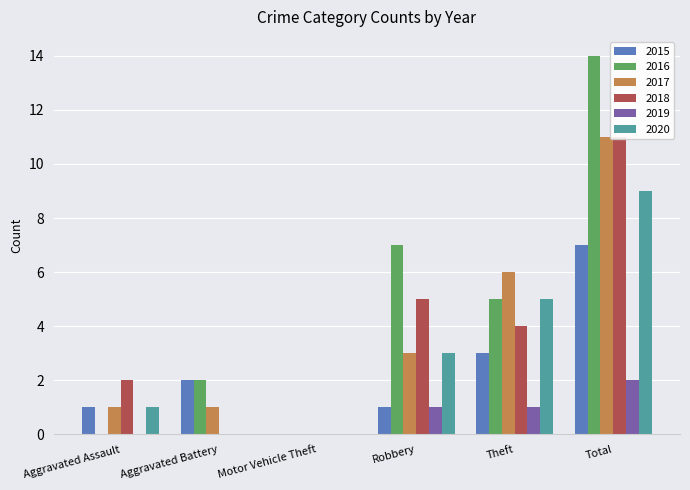

How many groups of bars are there?

6